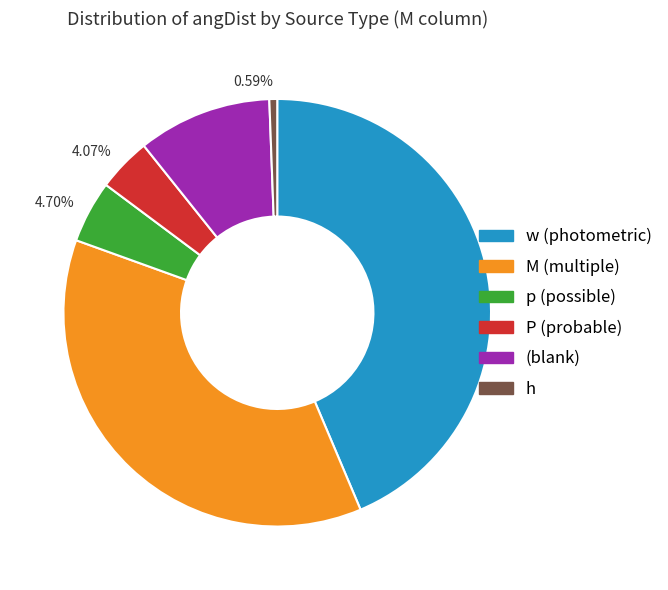

Combined, do 43.63% and 10.13% account for over 50%?

Yes